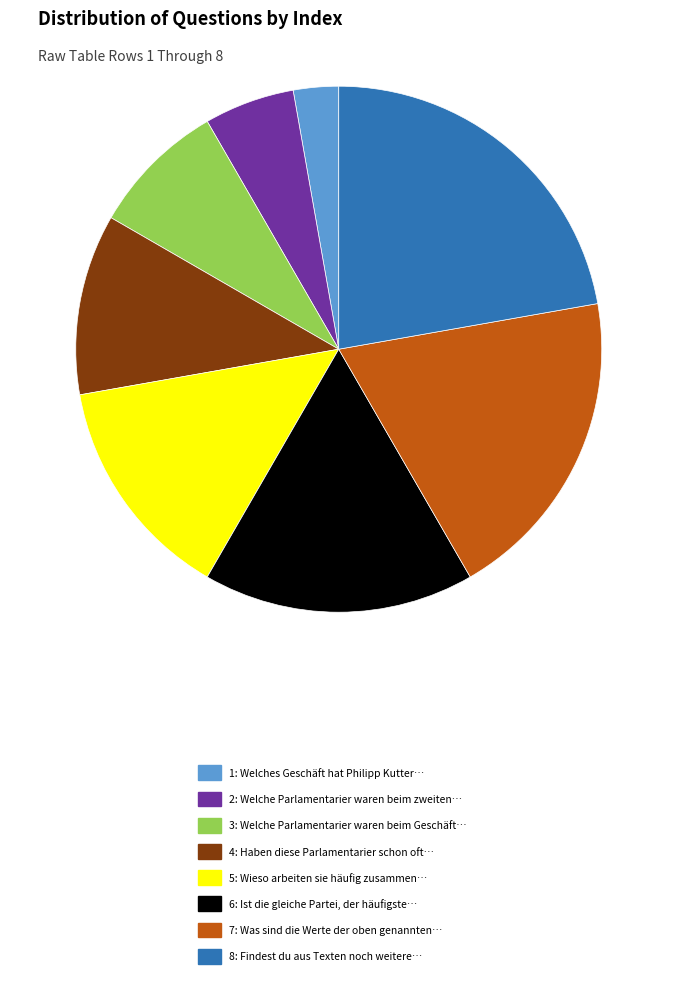

Count the number of slices in the pie.

8